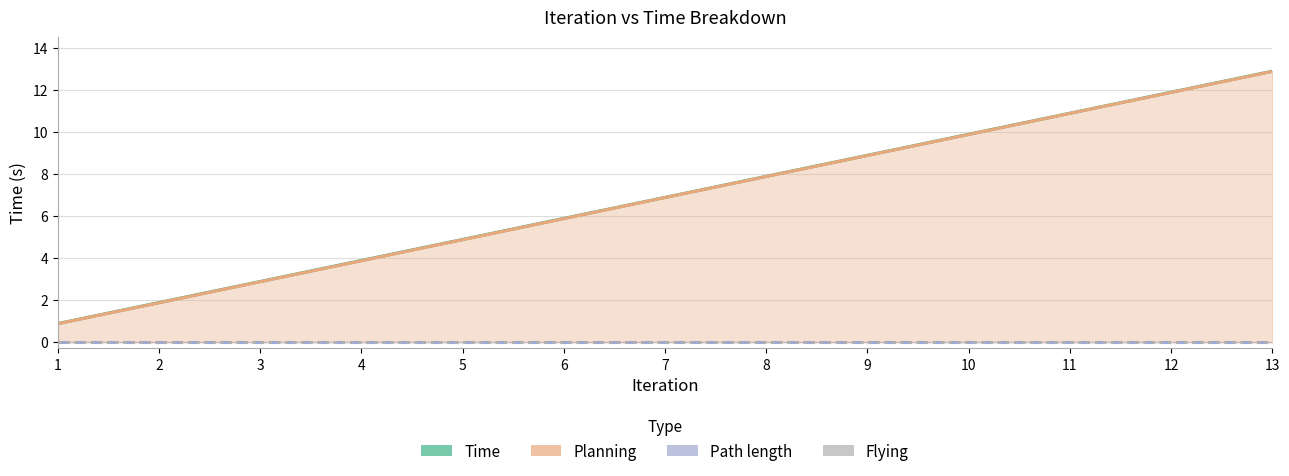

Reading left to right, transcribe all the data shown in this chart.

Time: 0.9	1.9	2.9	3.9	4.9	5.9	6.9	7.9	8.9	9.9	10.9	11.9	12.9
Planning: 0.9	1.9	2.9	3.9	4.9	5.9	6.9	7.9	8.9	9.9	10.9	11.9	12.9
Path length: 0.0	0.0	0.0	0.0	0.0	0.0	0.0	0.0	0.0	0.0	0.0	0.0	0.0
Flying: 0.0	0.0	0.0	0.0	0.0	0.0	0.0	0.0	0.0	0.0	0.0	0.0	0.0